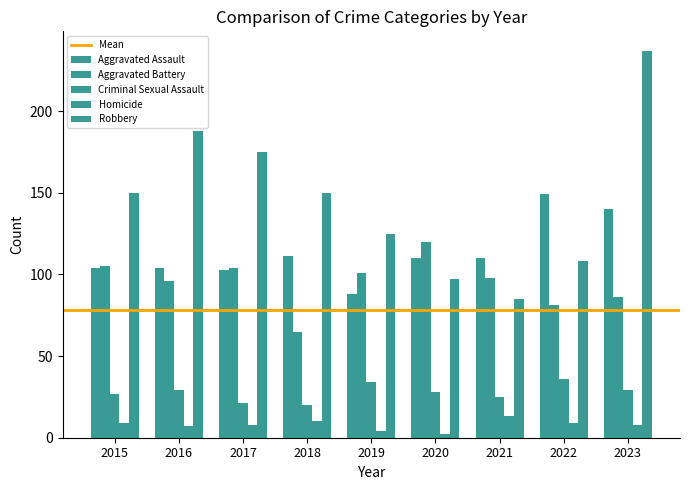

At how many categories does at least one series exceed 188?

1